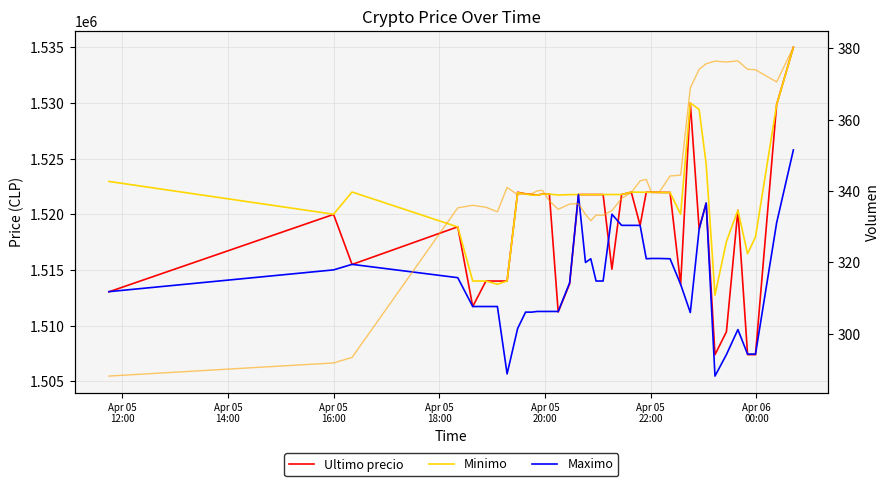

What is the minimum value for Minimo?

1512733.0